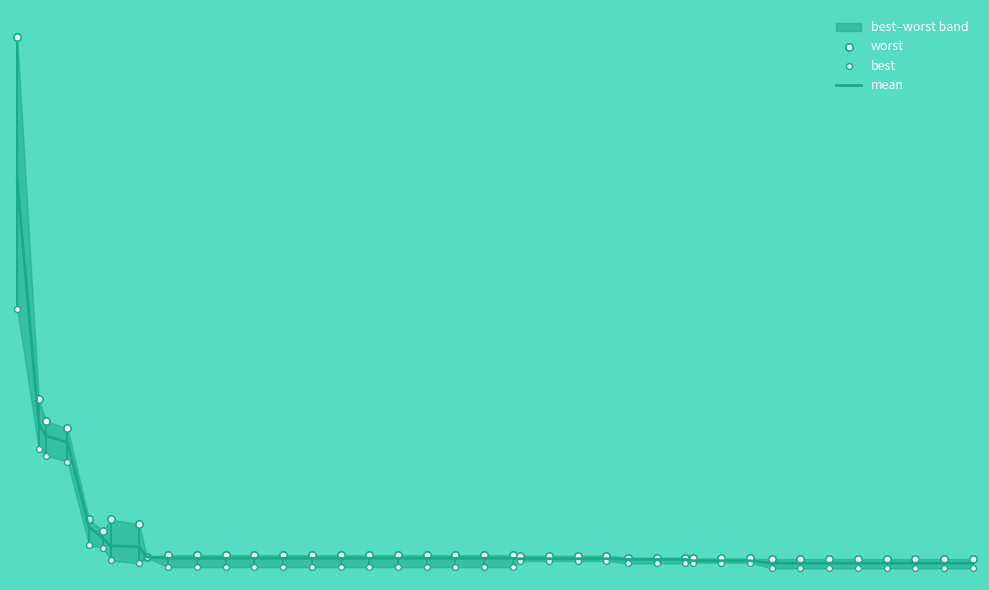

Which series contains the lowest Y value?

best